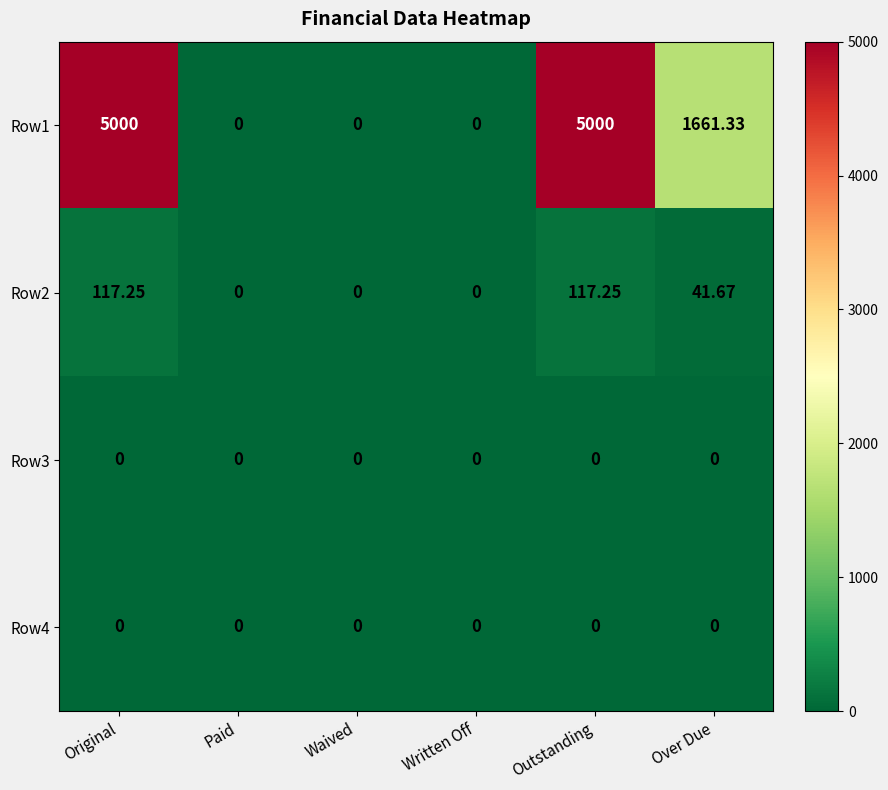

At how many categories does at least one series exceed 3238?

2